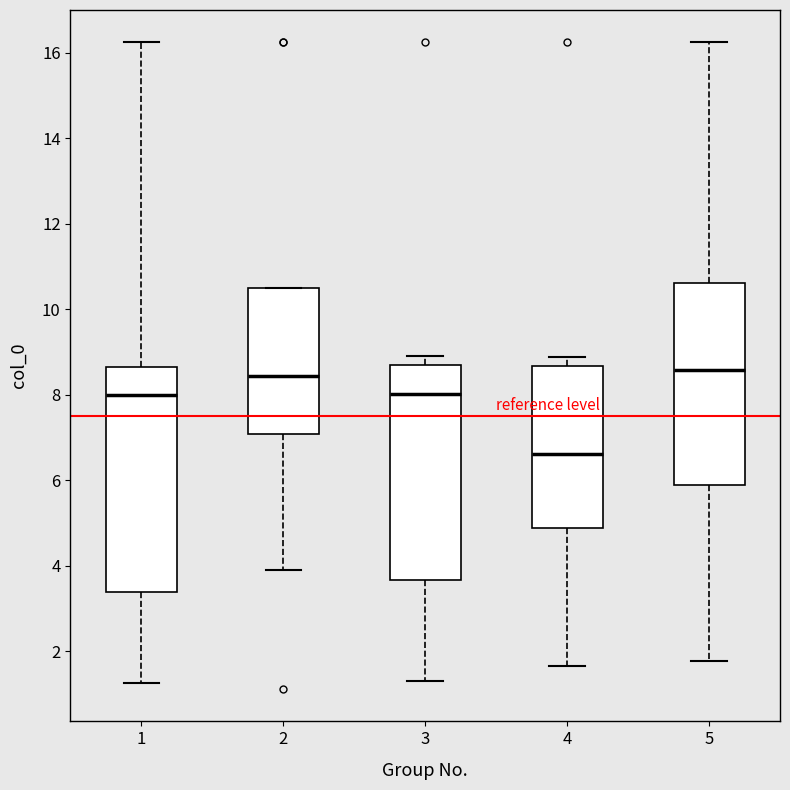

Which box is the tallest, from its lower edge to its upper edge?

1